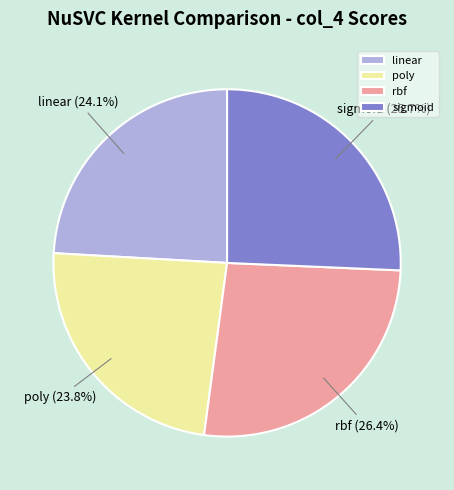

How many segments does this pie chart have?

4